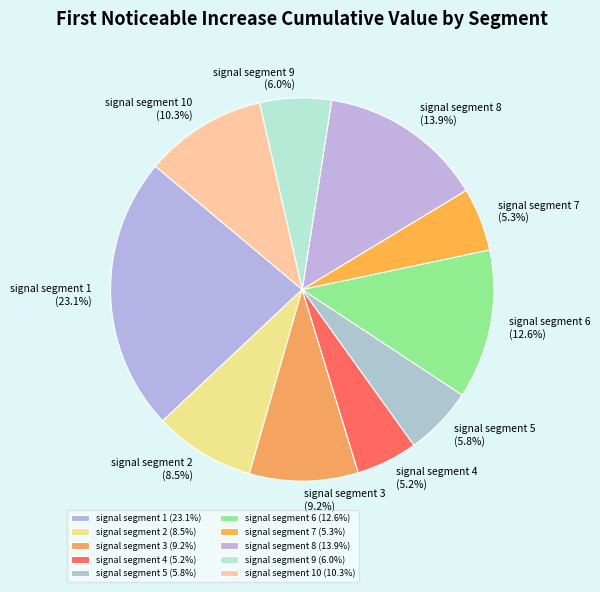

How many segments does this pie chart have?

10